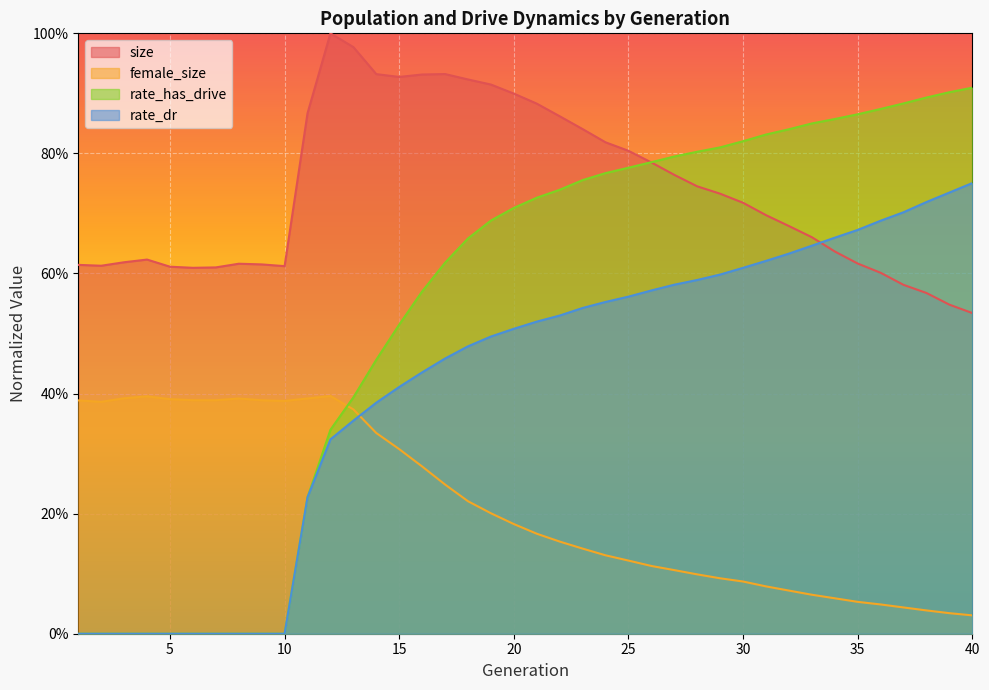

How many interior local valleys does the size series have?

4